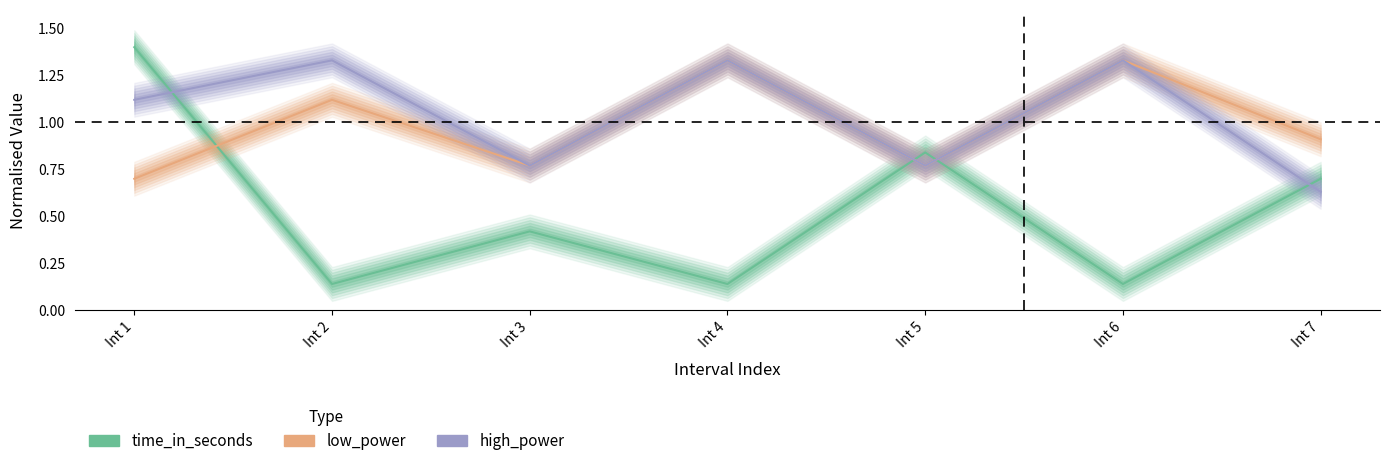

Which series ends up on top after the final intersection of high_power and time_in_seconds?

time_in_seconds